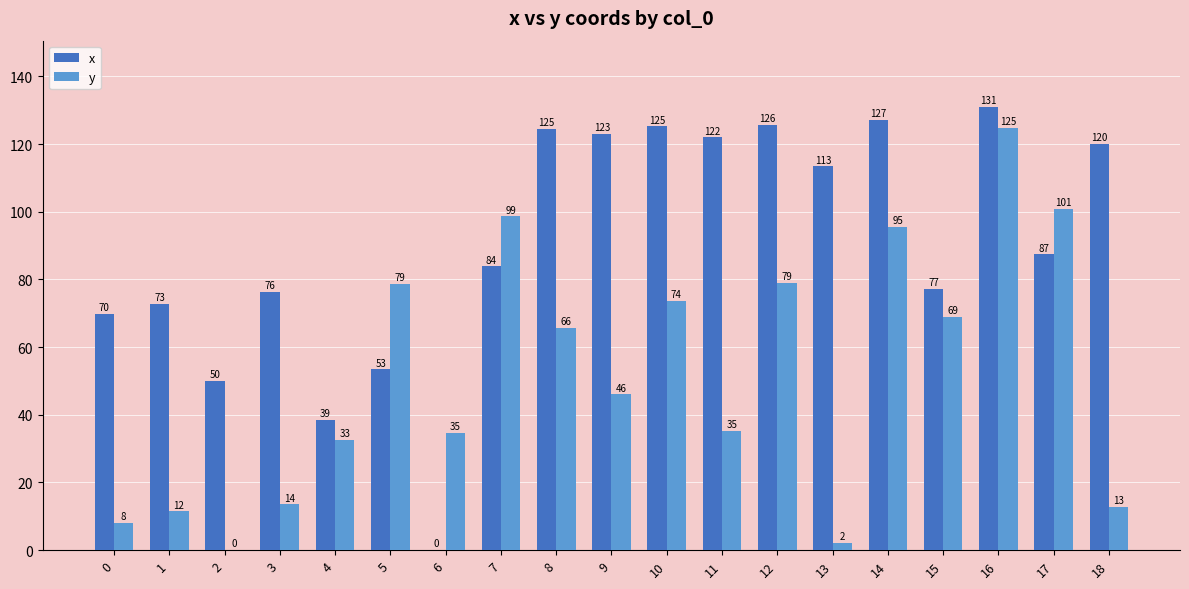

What is the greatest value displayed?

130.9